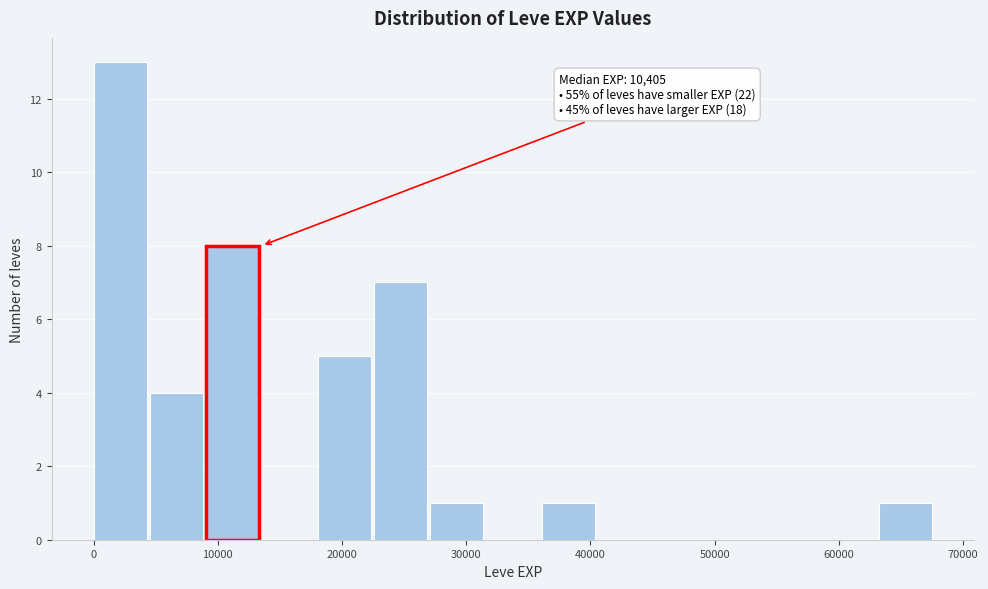

Over which range of the x-axis is the bar tallest?

0 to 5000